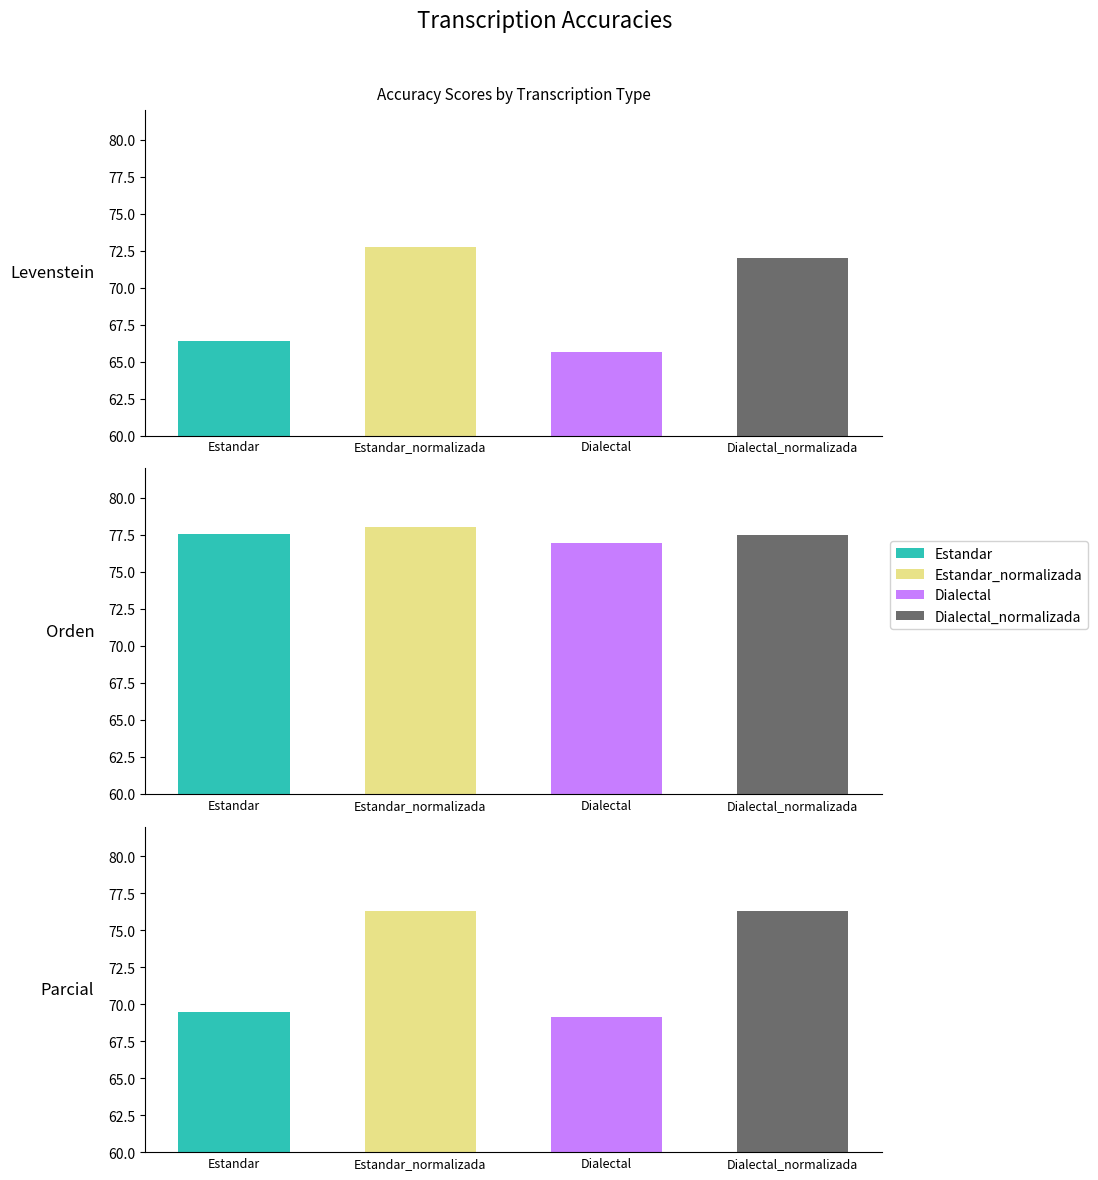

The Parcial series shows 116.0 at Estandar_normalizada. True or false?

False